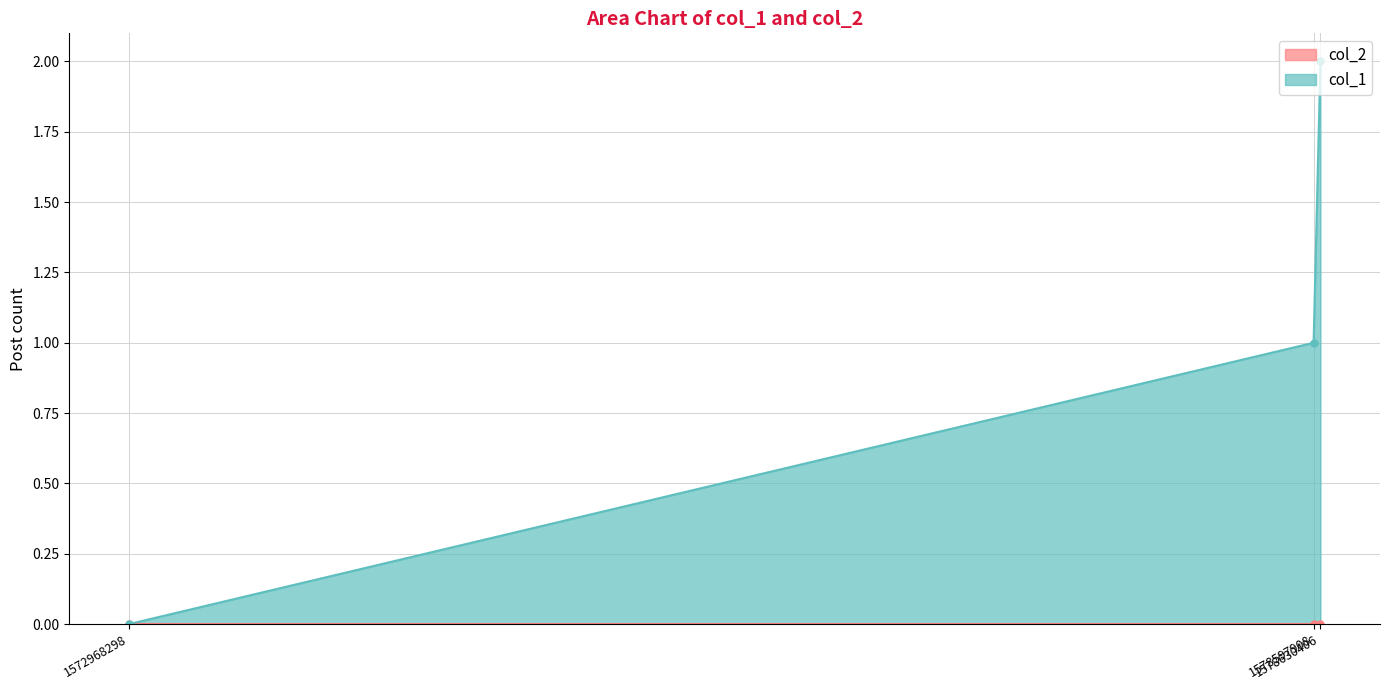

What is the difference between the maximum and minimum values?

2